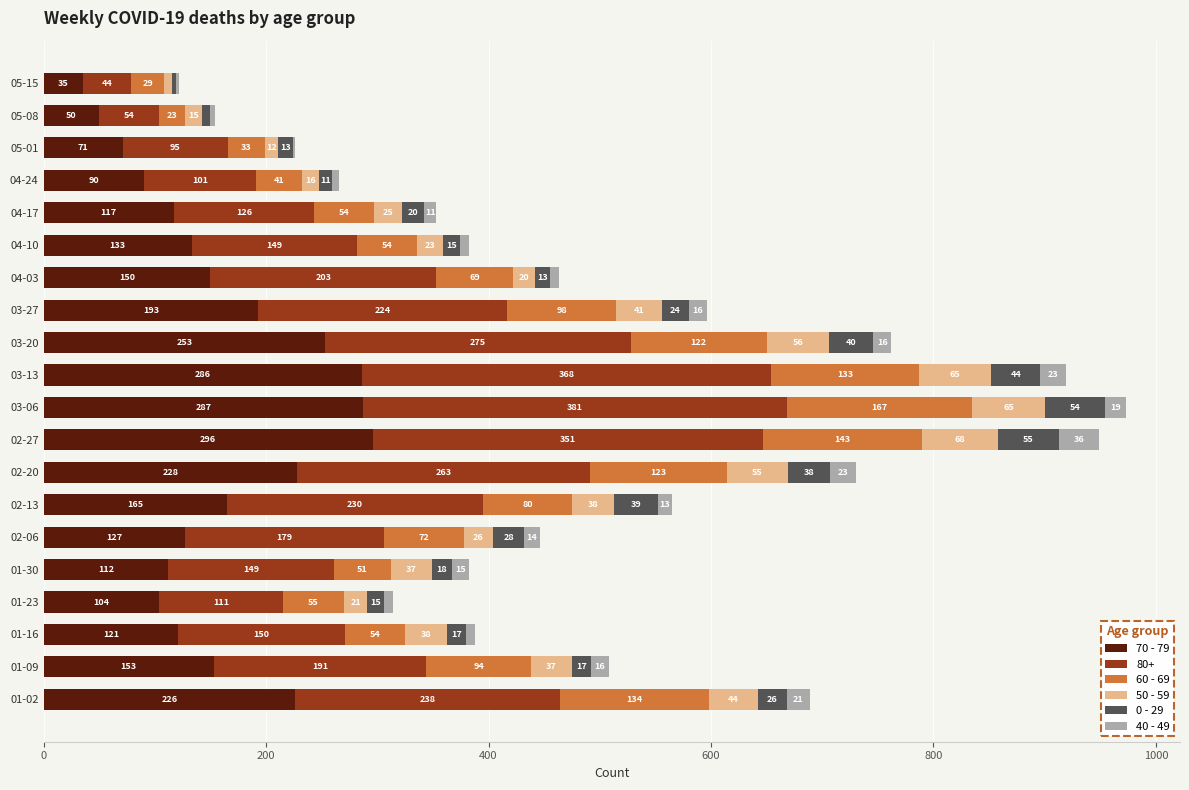

Is it true that 70 - 79 equals 112 at 02-13?

False